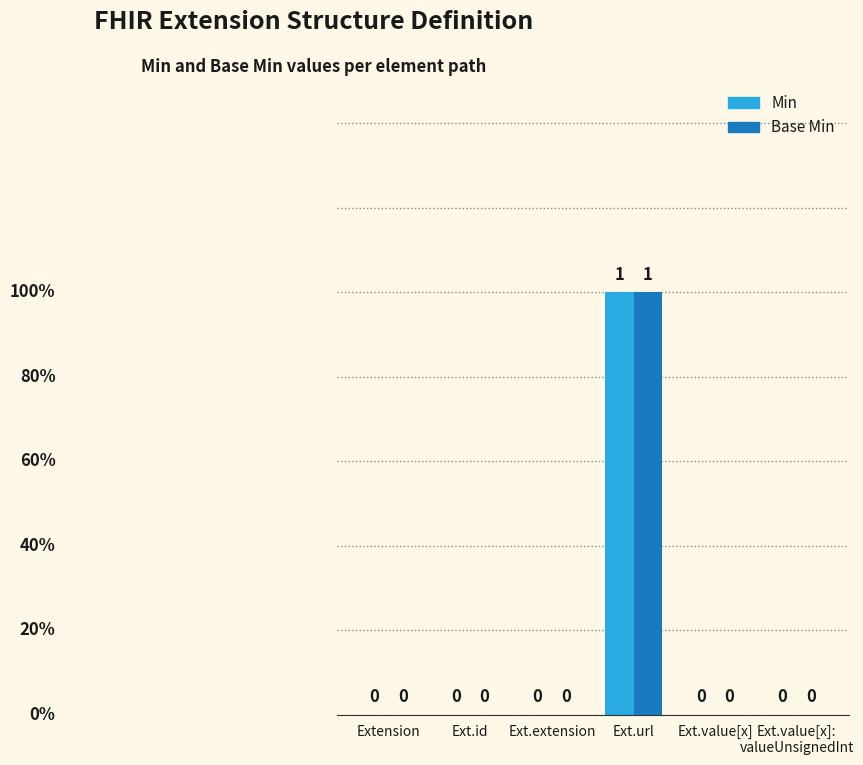

At which category is the sum across all series the highest?

Ext.url